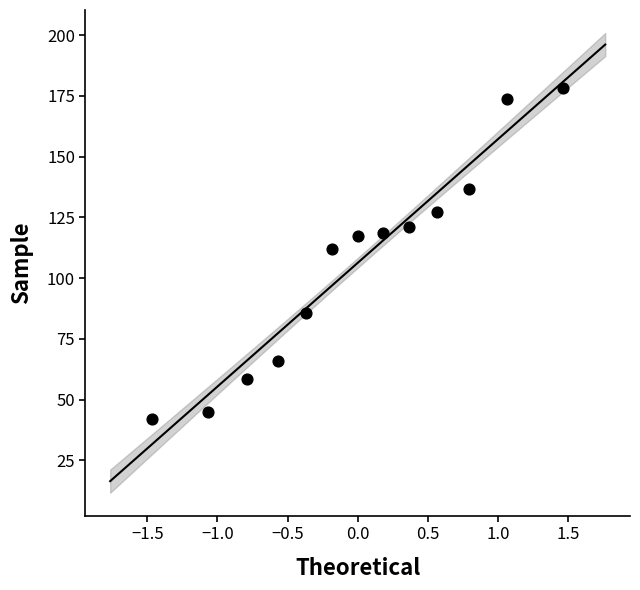

What is the range of Y values (max minus min)?

136.5